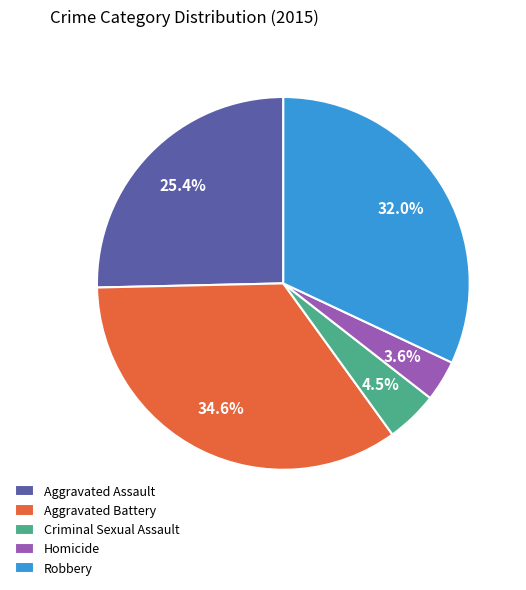

To the nearest percent, what is the average slice percentage?

20%